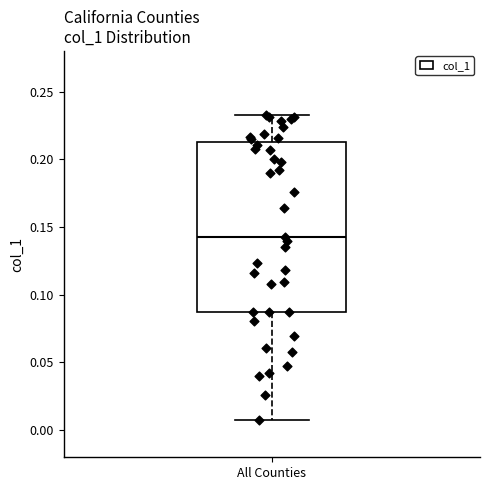

Read this box plot against the y-axis: the position of the median line, the range covered by the box, and the ends of both whiskers. The values are not printed on the chart, so give them approximately, as read against the axis.

median 0.140, box 0.085 to 0.215, whiskers 0.010 to 0.230